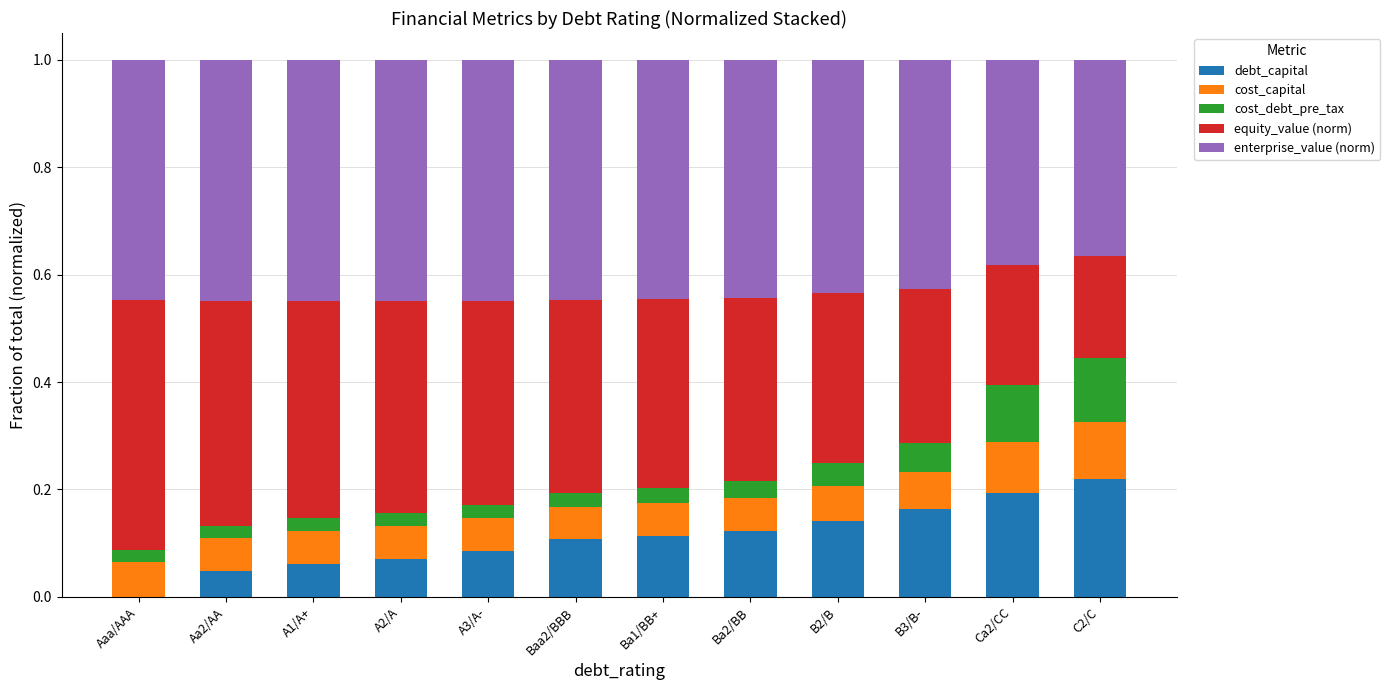

What is the total value across all series at A3/A-?

1.0